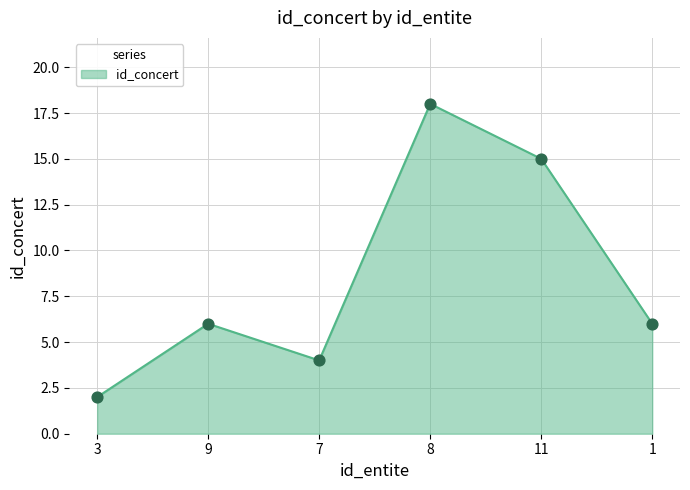

What is the change in value from 9 to 8?

+12